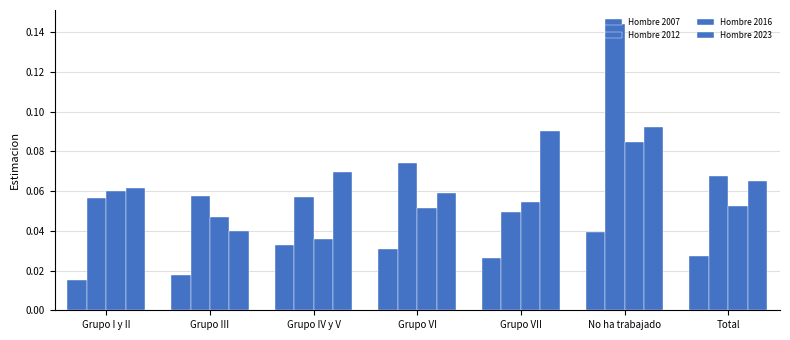

Which series has the largest total across all categories?

Hombre 2012